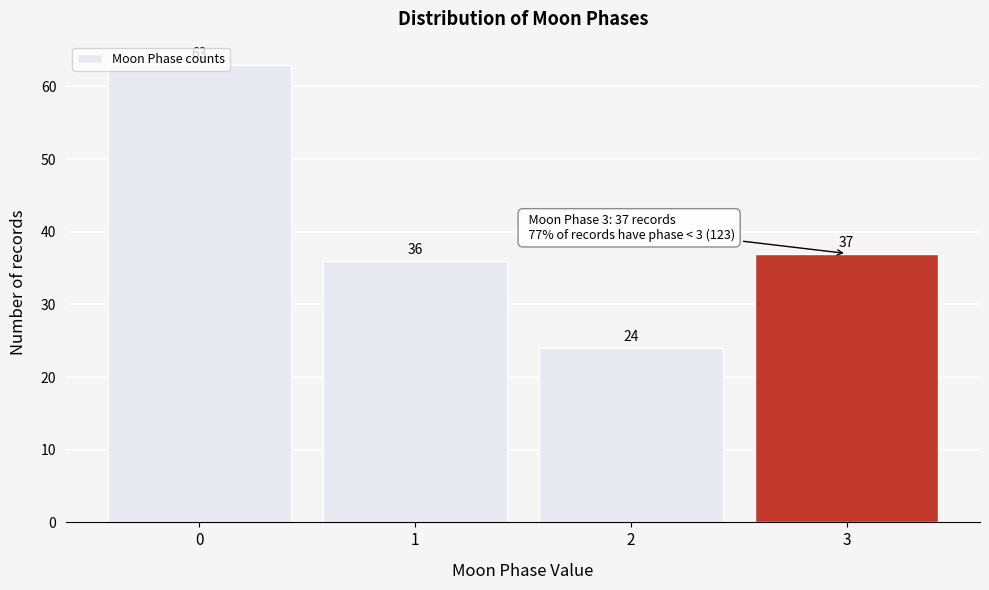

At which label is the value closest to 43?

3